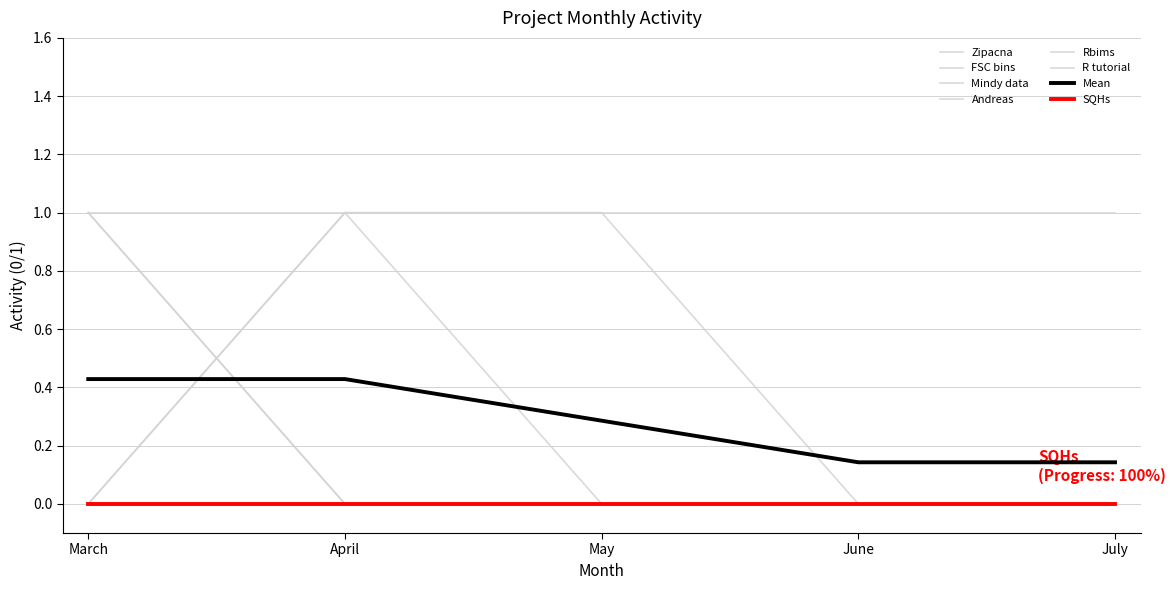

Is this an area chart (filled region under the line)?

No